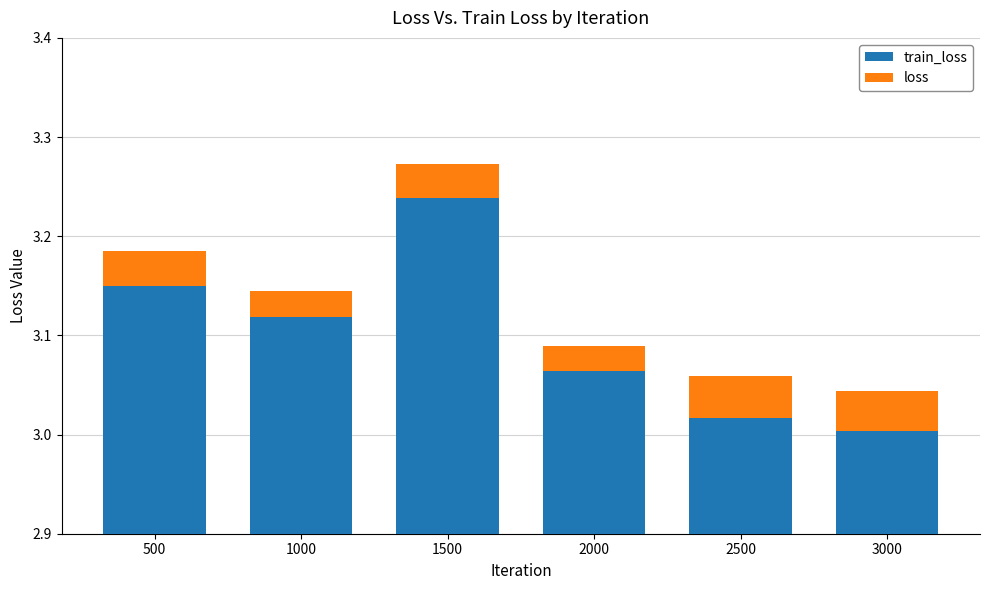

Which category has the highest value across all series?

1500